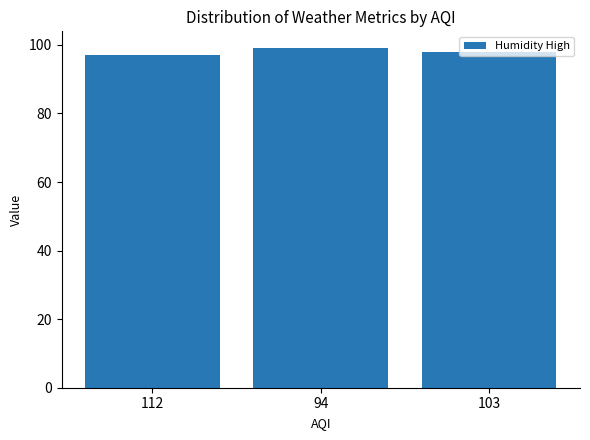

What is the maximum value shown in the chart?

99